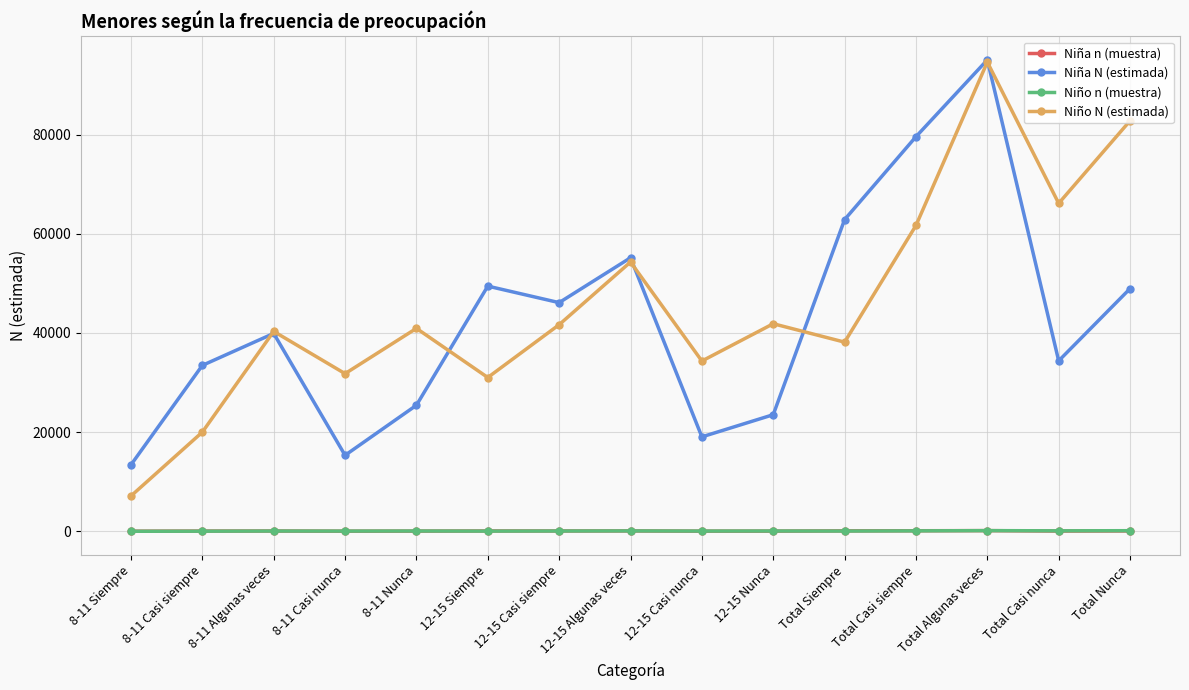

Which series changed the most between 12-15 Siempre and Total Casi nunca?

Niño N (estimada)